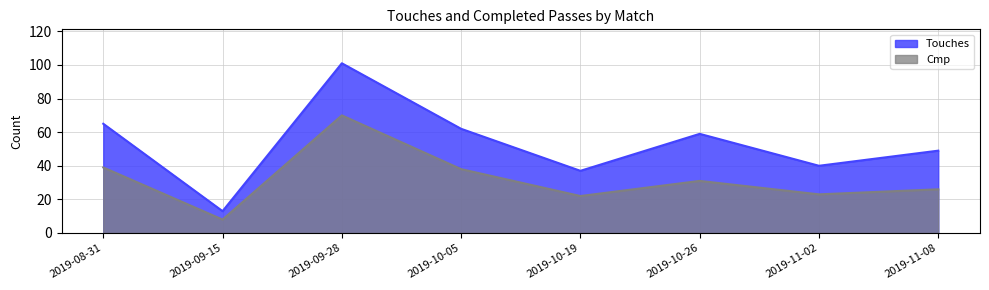

At which label does Touches first exceed 59?

2019-08-31